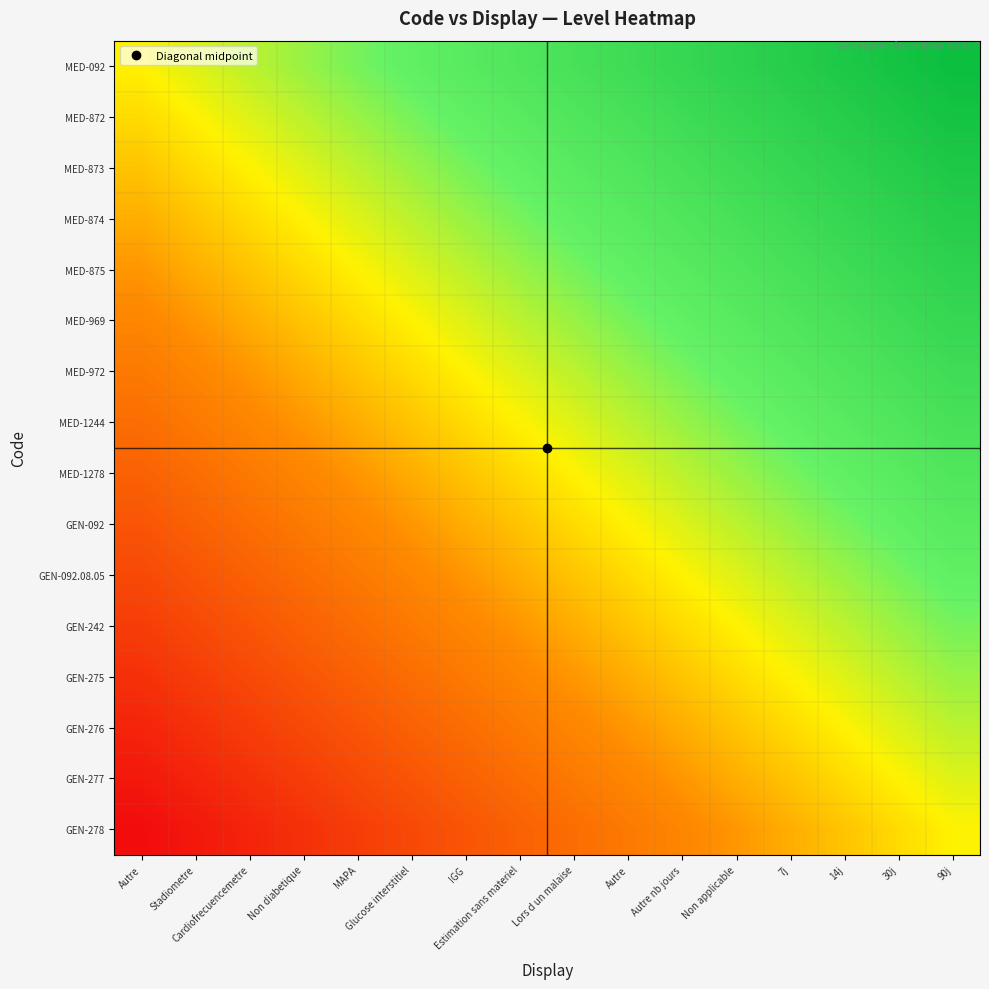

What is the total value across all series at IGG?

7.2